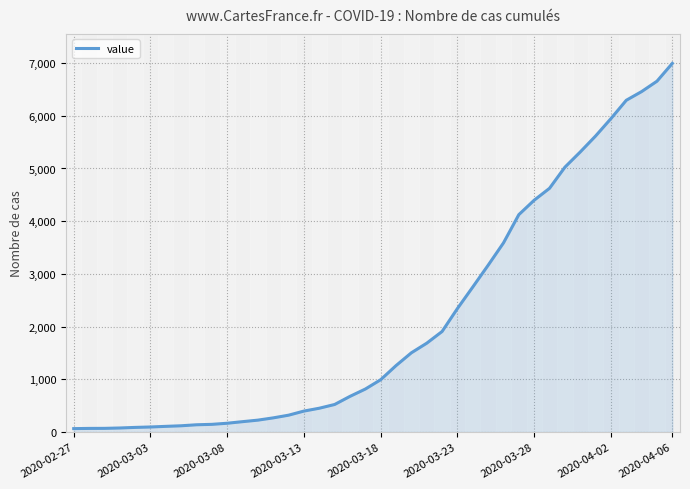

Does the chart display data point markers on the line(s)?

No